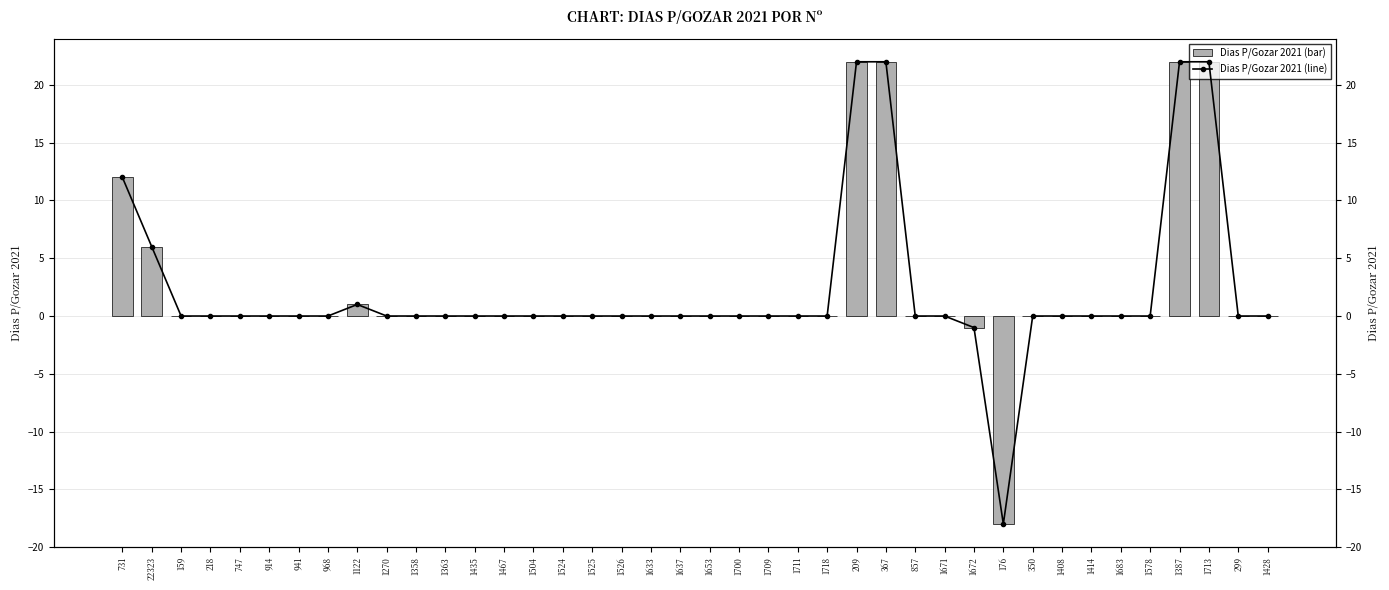

Is the value of Dias P/Gozar 2021 at 1408 greater than the value of Dias P/Gozar 2021 (line) at 1524?

No